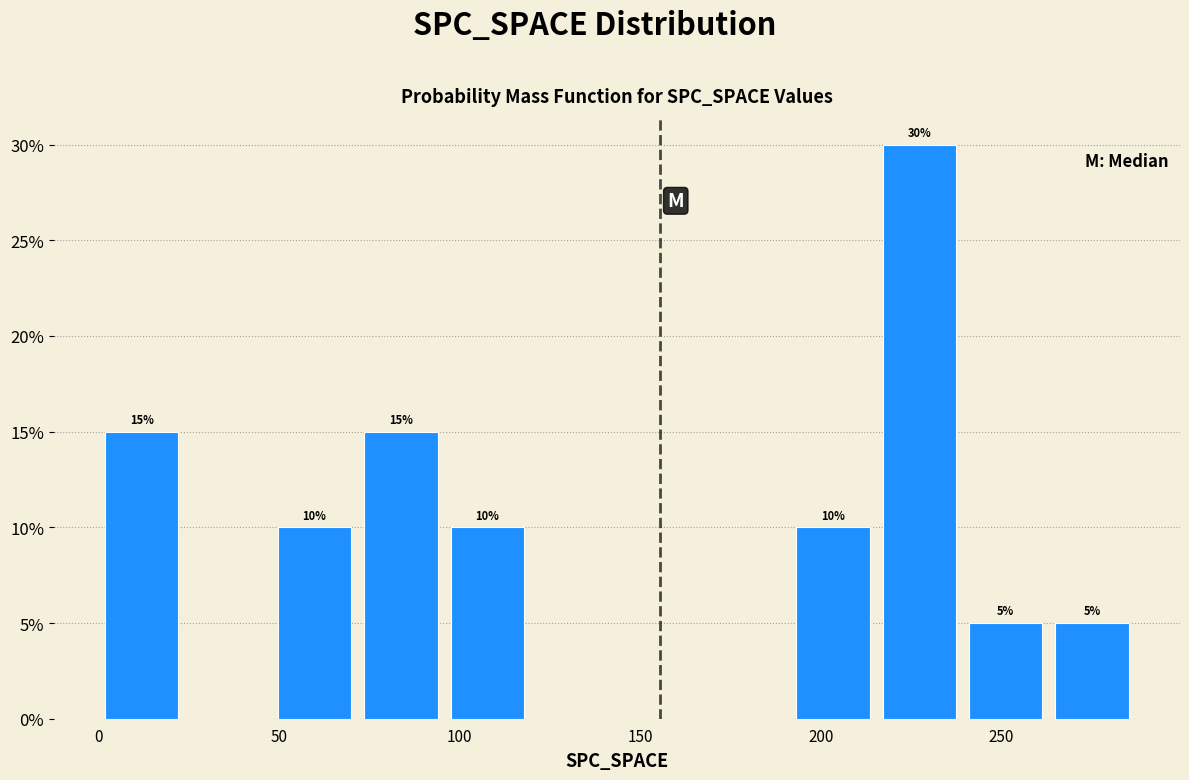

Over which range of the x-axis is the bar tallest?

215 to 240